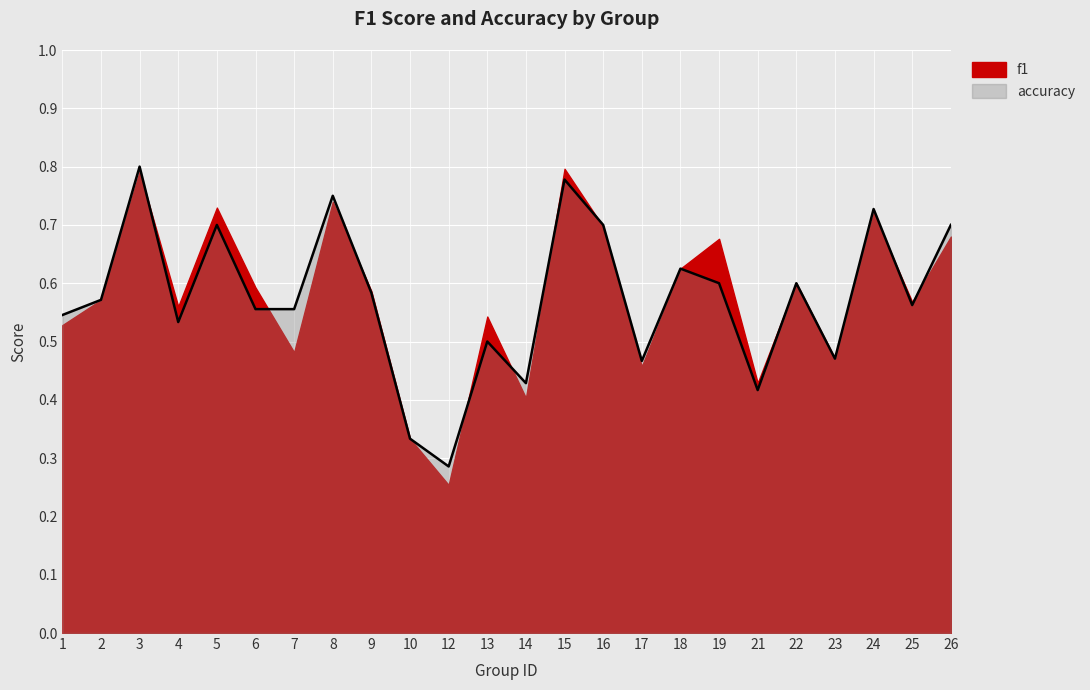

Which label corresponds to the smallest value in the chart?

12